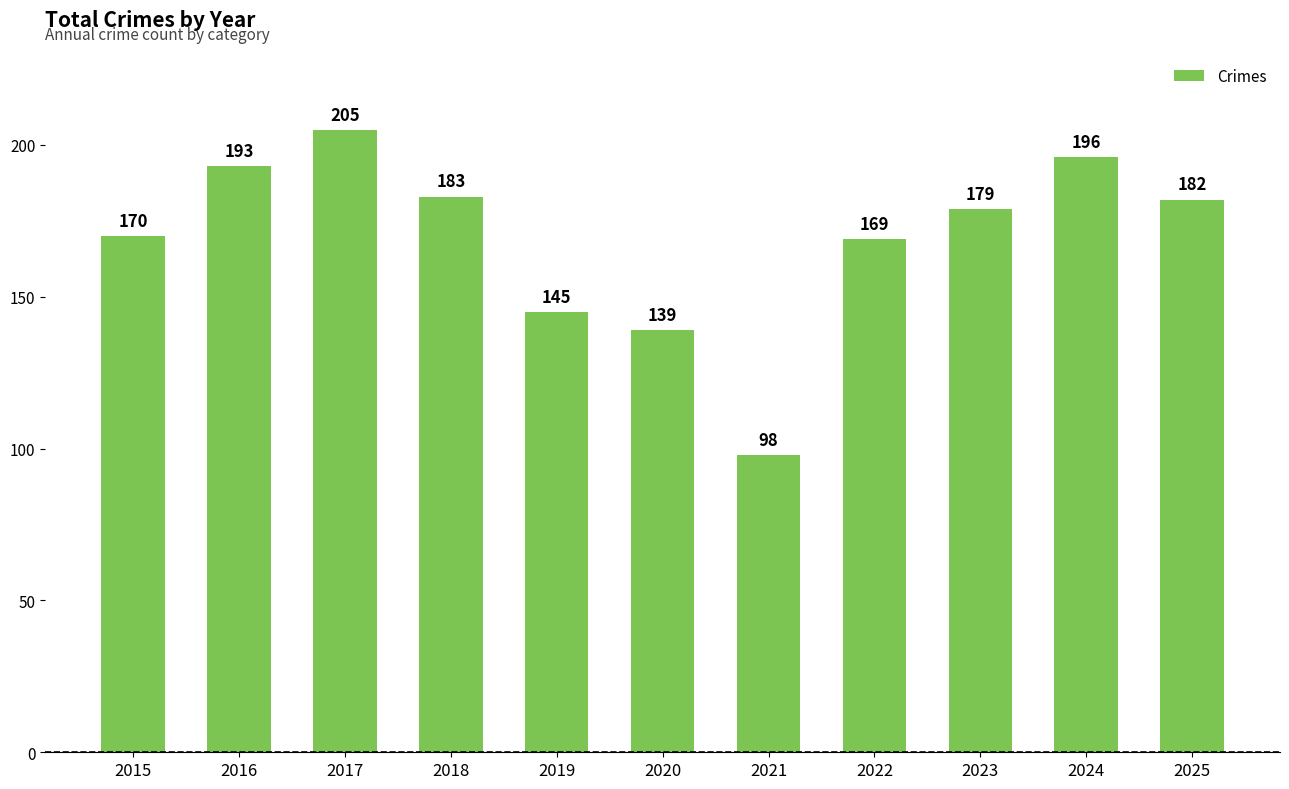

Reading left to right, transcribe all the data shown in this chart.

170	193	205	183	145	139	98	169	179	196	182